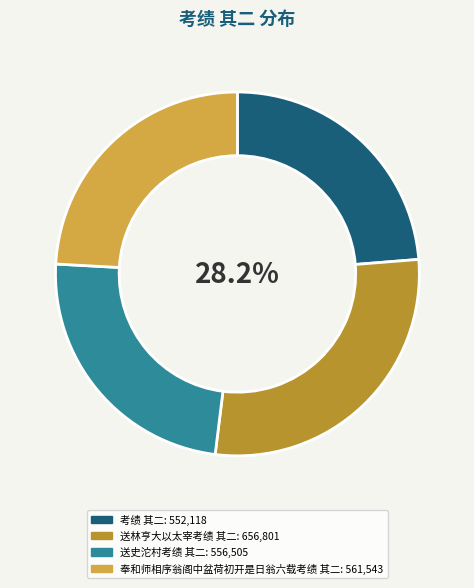

Count the number of slices in the pie.

4